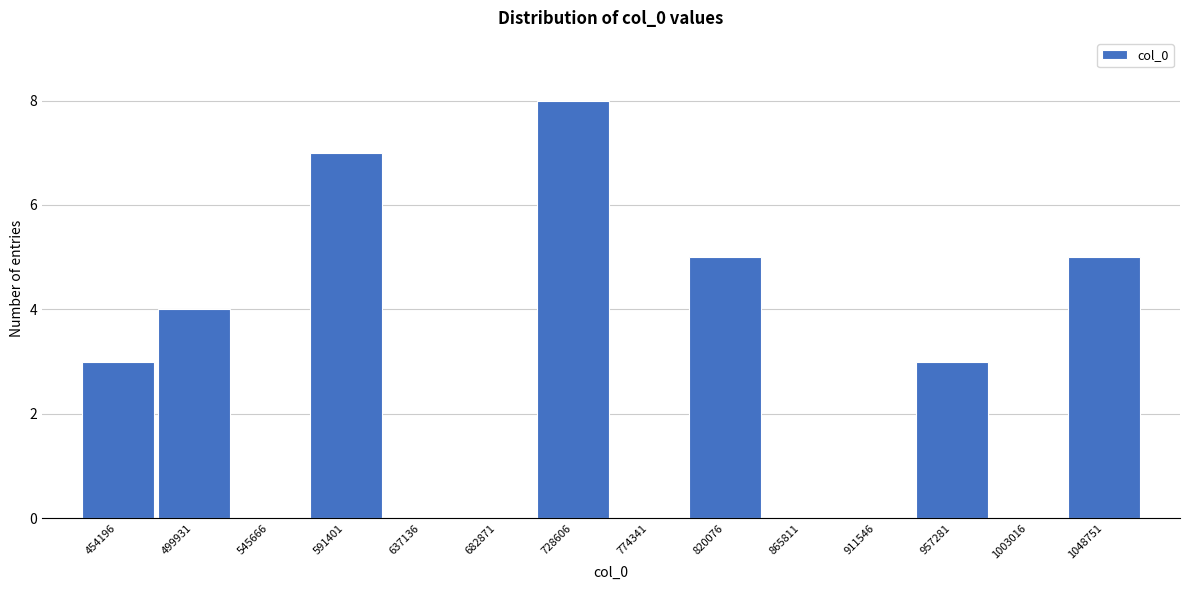

Reading right to left, list all the values displayed in this chart.

1048751=5	1003016=0	957281=3	911546=0	865811=0	820076=5	774341=0	728606=8	682871=0	637136=0	591401=7	545666=0	499931=4	454196=3